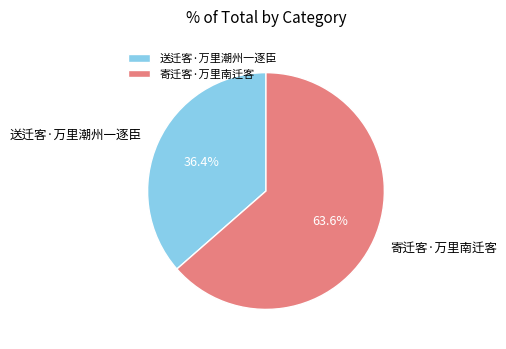

The 寄迁客·万里南迁客 slice represents 54% of the pie. True or false?

False